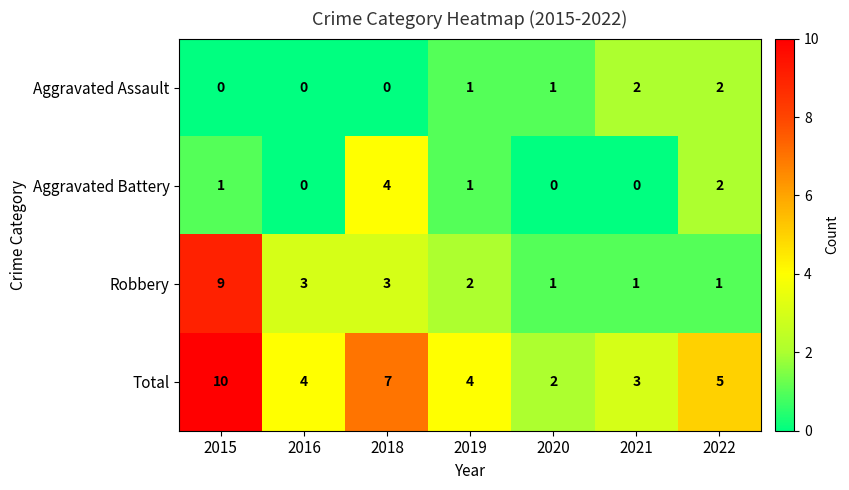

Is it true that Total equals 6 at 2016?

False